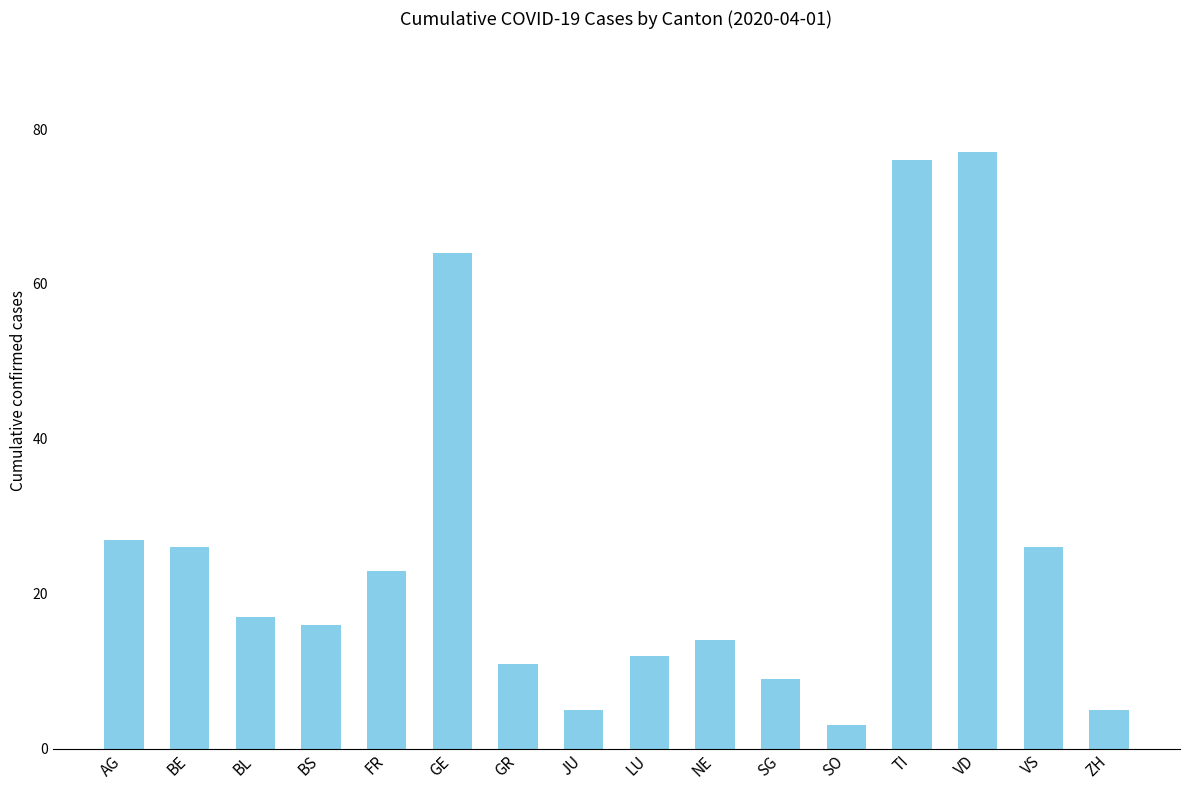

Which label corresponds to the smallest value in the chart?

SO